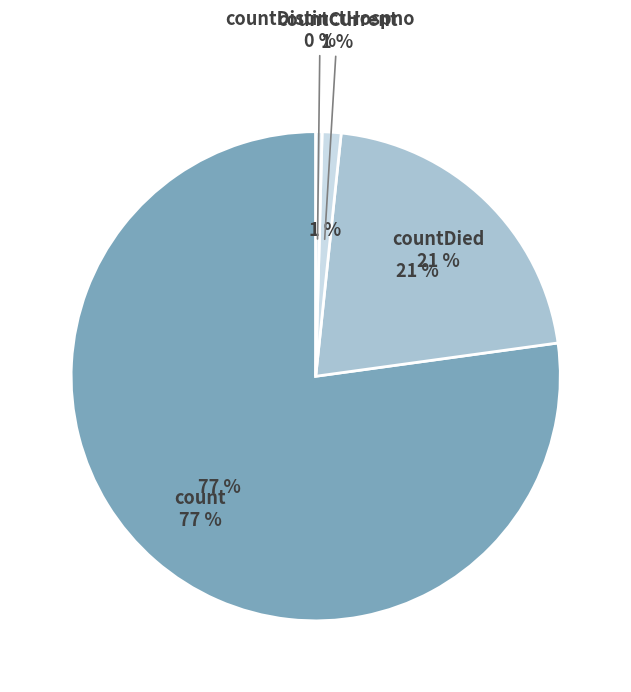

Which slice is the smallest?

countDistinctHospno